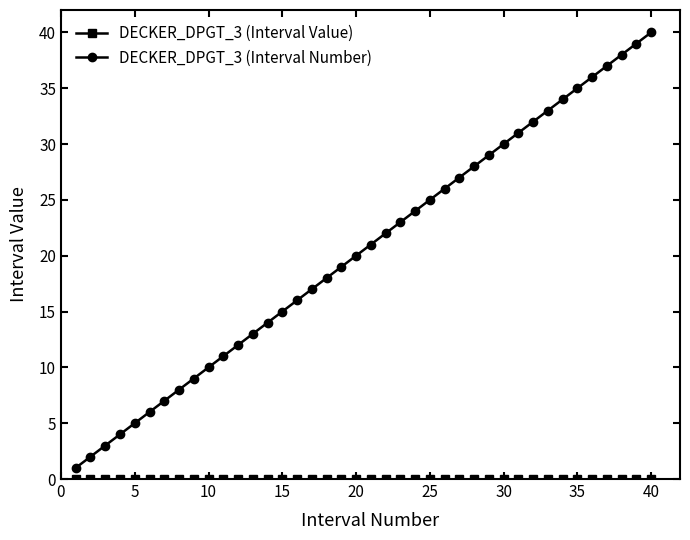

Which series has the largest total across all categories?

DECKER_DPGT_3 (Interval Number)